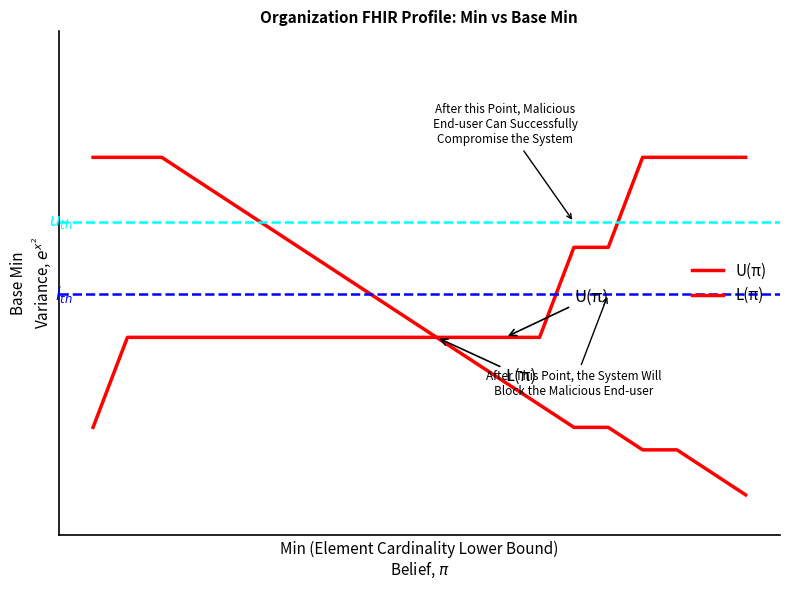

Does the chart have visible grid lines?

No